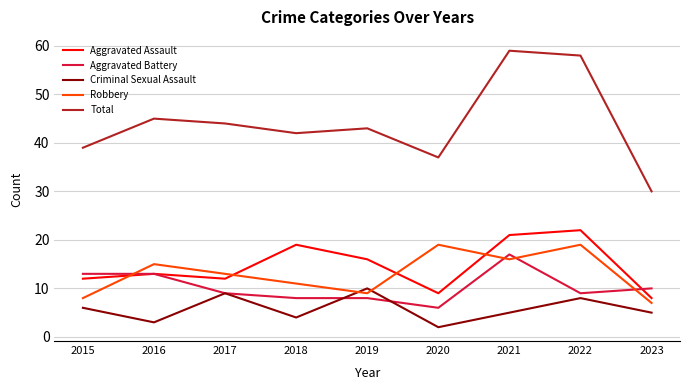

What is the highest value of the Criminal Sexual Assault series?

10